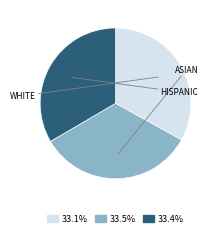

Approximately how many times larger is the value at 33.4% compared to 33.1%?

1.0